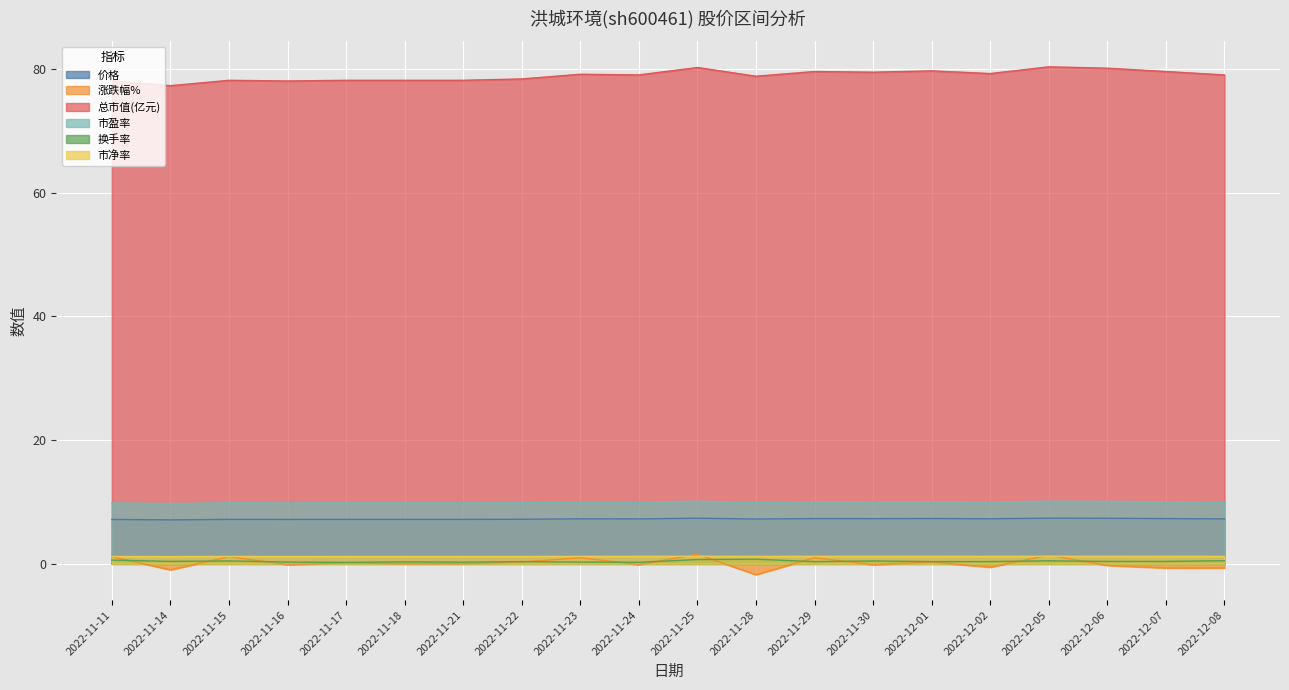

Where is 市盈率 nearest to the value 9?

2022-11-14